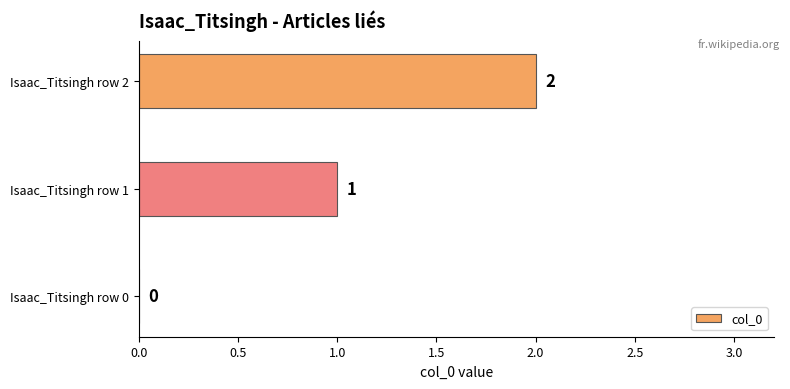

What is the average value?

1